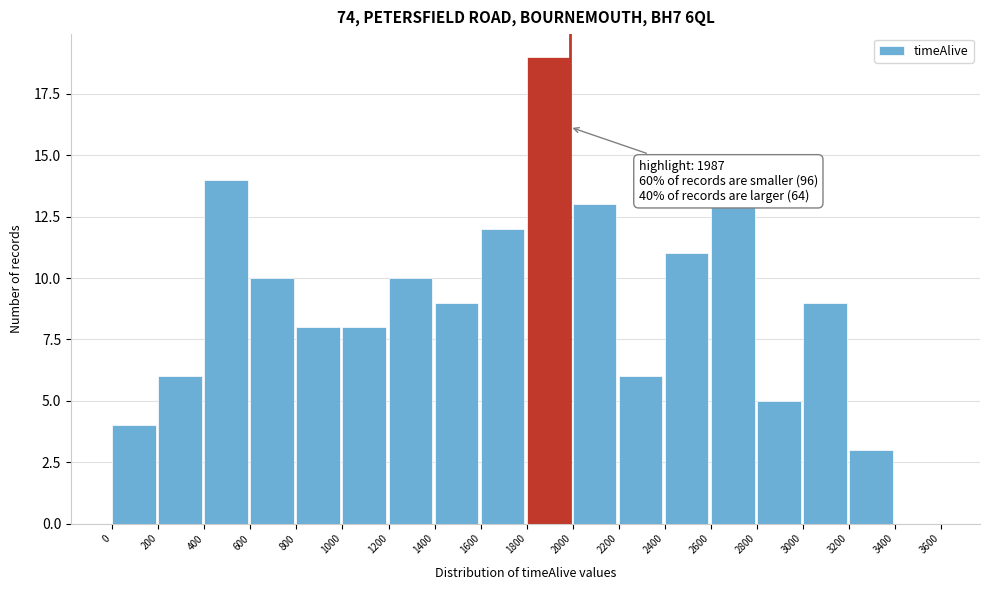

Which range on the x-axis has the tallest bar?

1800 to 2000